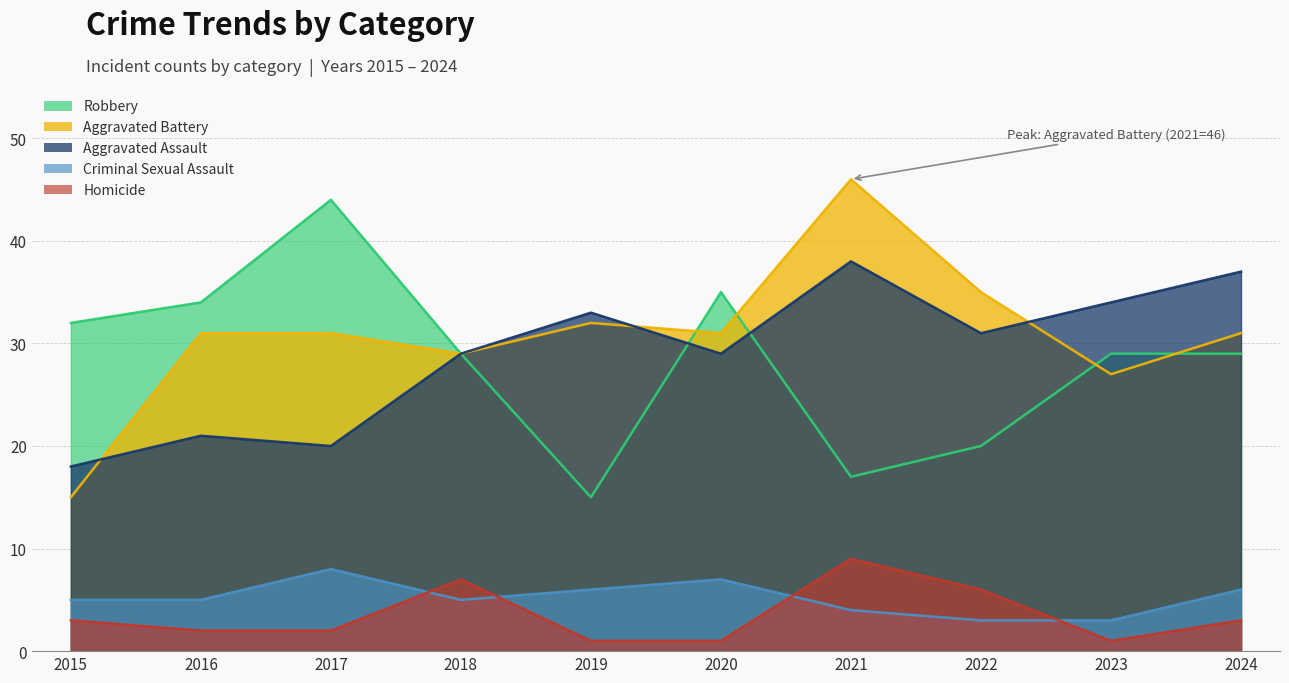

At which label is Robbery closest to 29?

2018